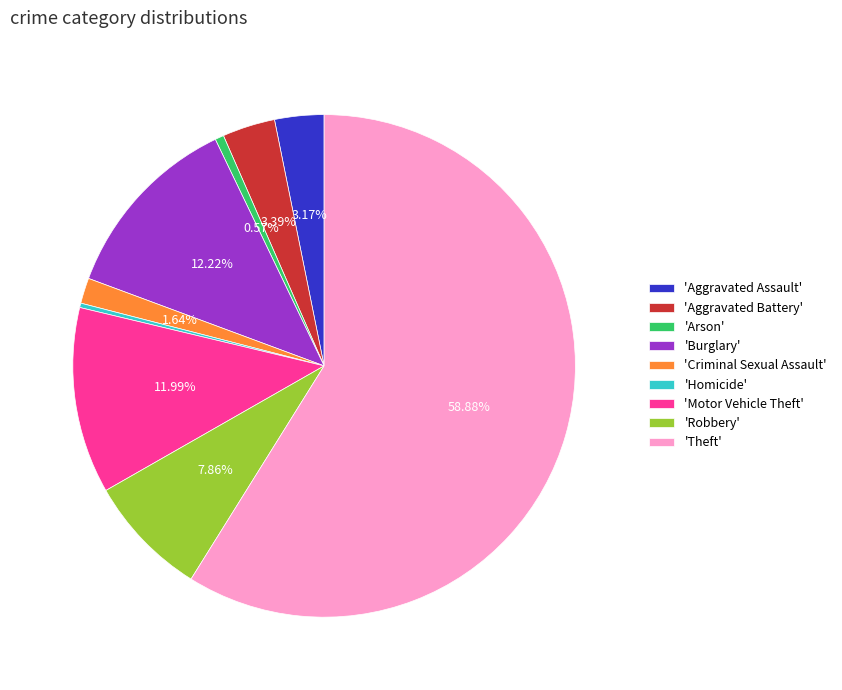

How many segments does this pie chart have?

9